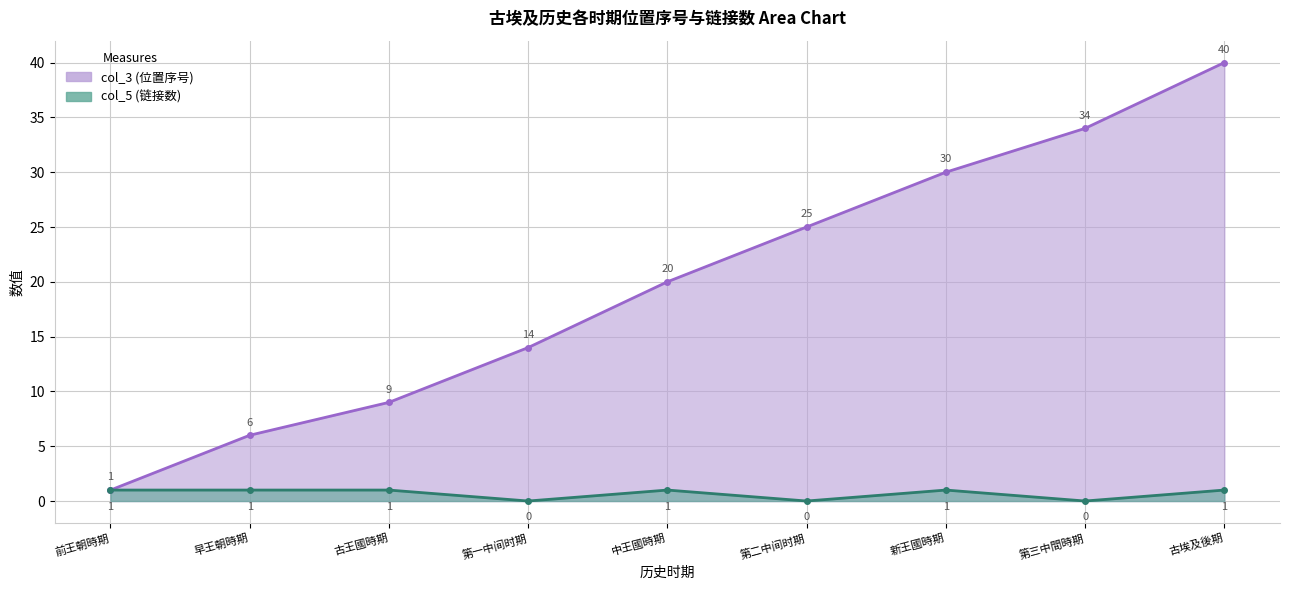

Reading left to right, what are all the values shown in this chart?

col_3 (位置序号): 1	6	9	14	20	25	30	34	40
col_5 (链接数): 1	1	1	0	1	0	1	0	1